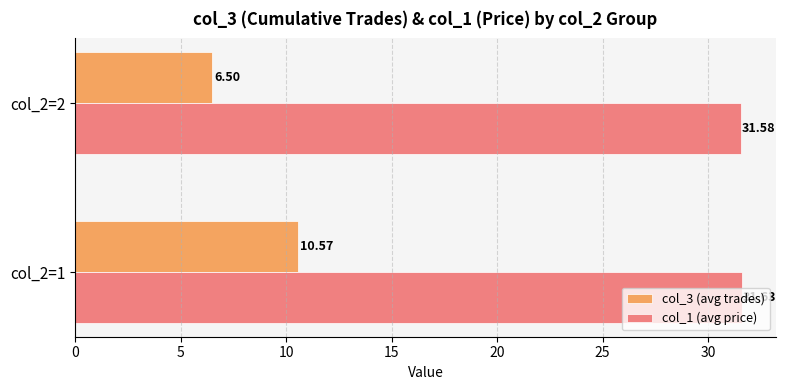

Rank the series by their average value, from highest to lowest.

col_1 (avg price), col_3 (avg trades)